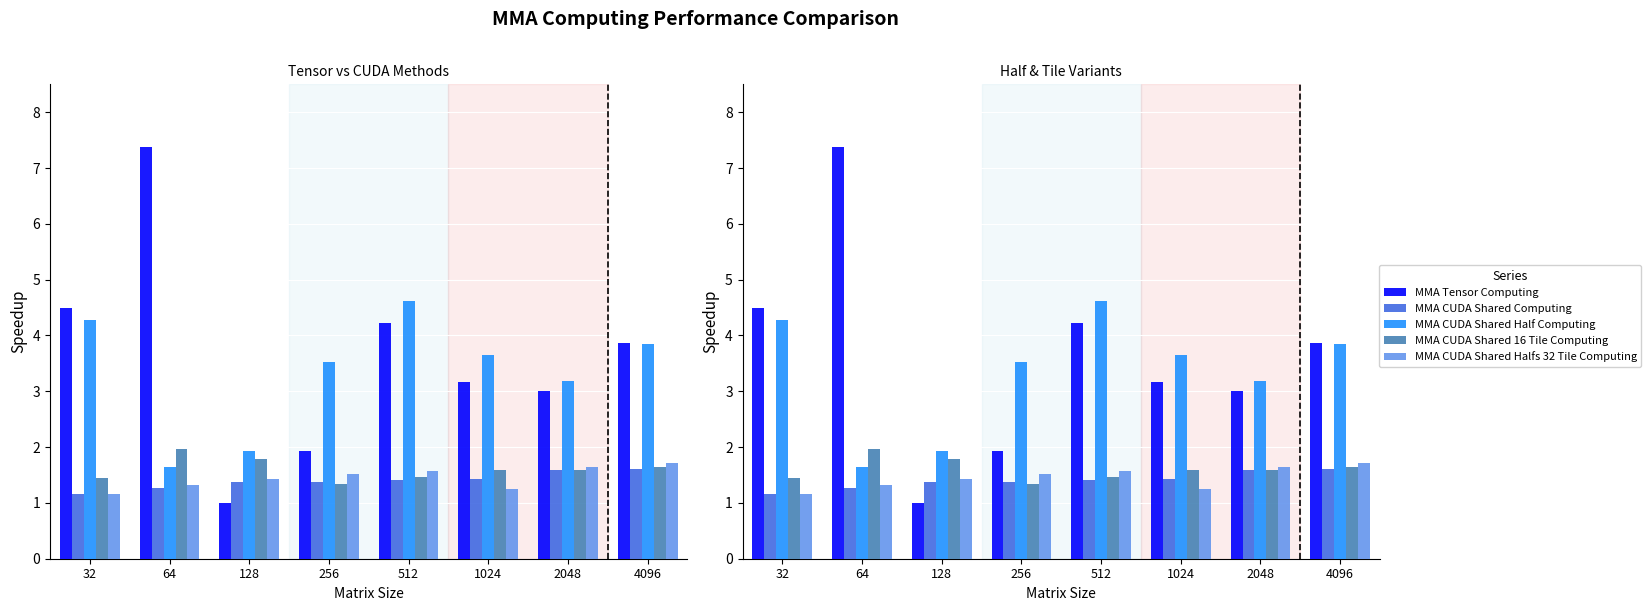

What is the value of the MMA CUDA Shared Halfs 32 Tile Computing bar at the 2nd from the left?

1.3